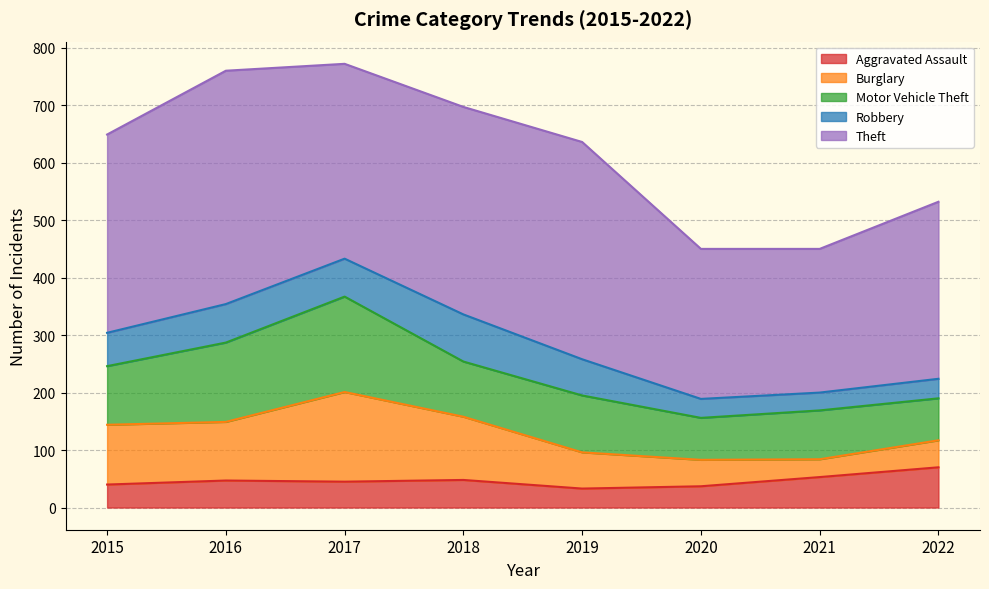

Which series changed the most between 2016 and 2019?

Burglary